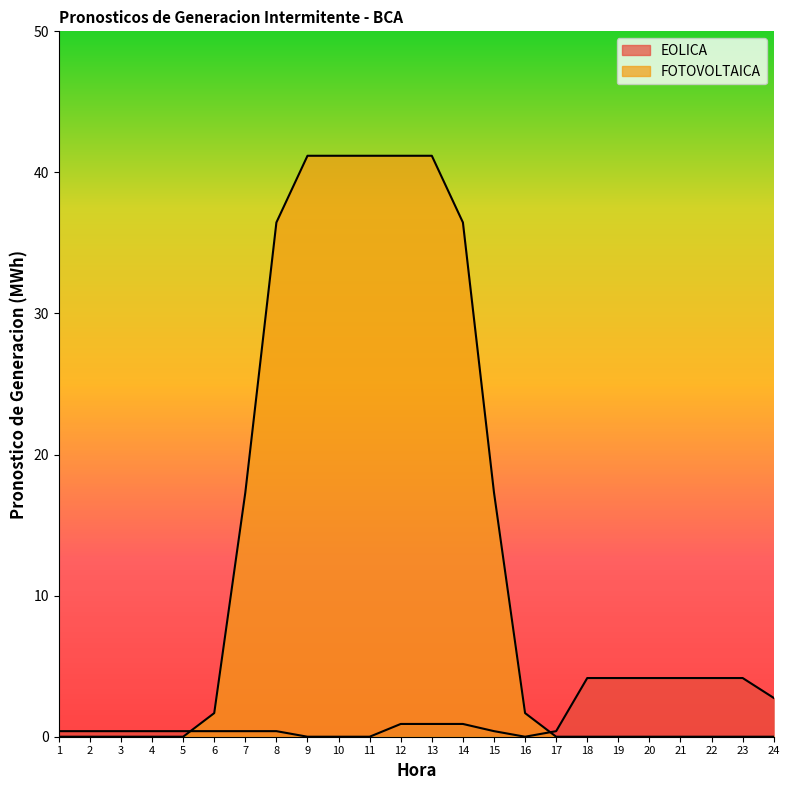

Which category has the lowest value across all series?

9